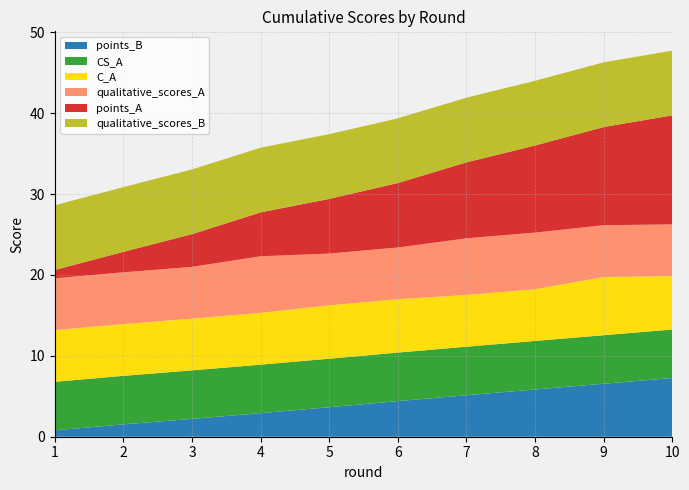

Reading left to right, what are all the values shown in this chart?

points_A: 1=1.0	2=2.5	3=4.0	4=5.4	5=6.8	6=8.0	7=9.4	8=10.8	9=12.1	10=13.5
points_B: 1=0.8	2=1.5	3=2.2	4=2.9	5=3.6	6=4.4	7=5.1	8=5.8	9=6.6	10=7.3
C_A: 1=6.4	2=6.4	3=6.4	4=6.4	5=6.6	6=6.6	7=6.4	8=6.4	9=7.2	10=6.6
CS_A: 1=6.0	2=6.0	3=6.0	4=6.0	5=6.0	6=6.0	7=6.0	8=6.0	9=6.0	10=6.0
qualitative_scores_A: 1=6.4	2=6.4	3=6.4	4=7.0	5=6.4	6=6.4	7=7.0	8=7.0	9=6.4	10=6.4
qualitative_scores_B: 1=8.0	2=8.0	3=8.0	4=8.0	5=8.0	6=8.0	7=8.0	8=8.0	9=8.0	10=8.0